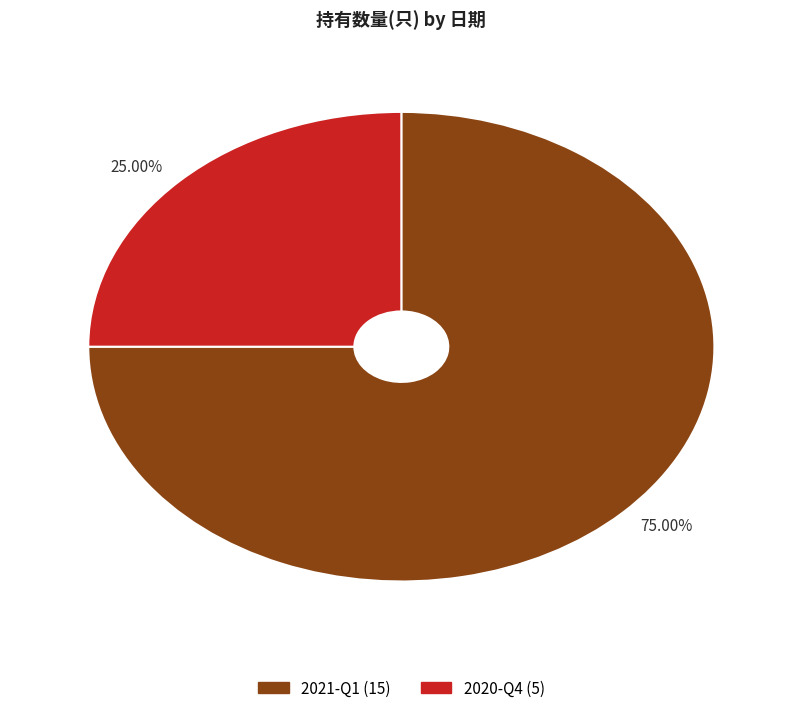

To the nearest percent, what is the average slice percentage?

50%